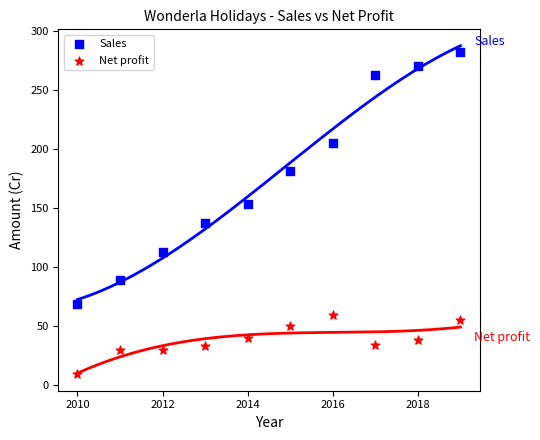

In the Sales series, what Y value is closest to 175?

181.9